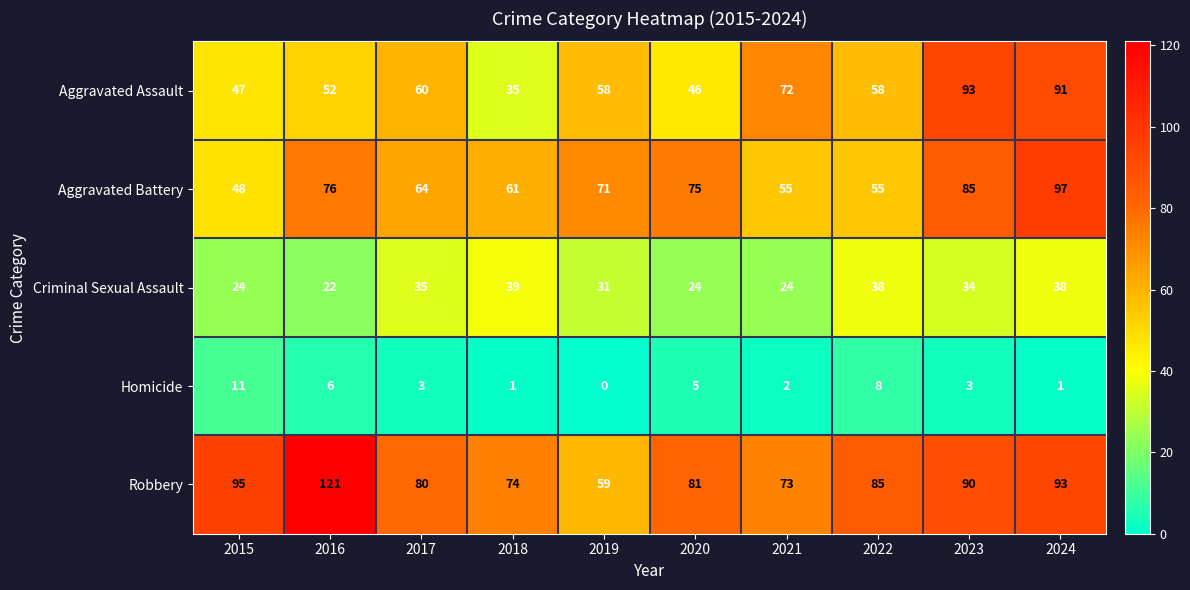

How many series are shown in this chart?

5